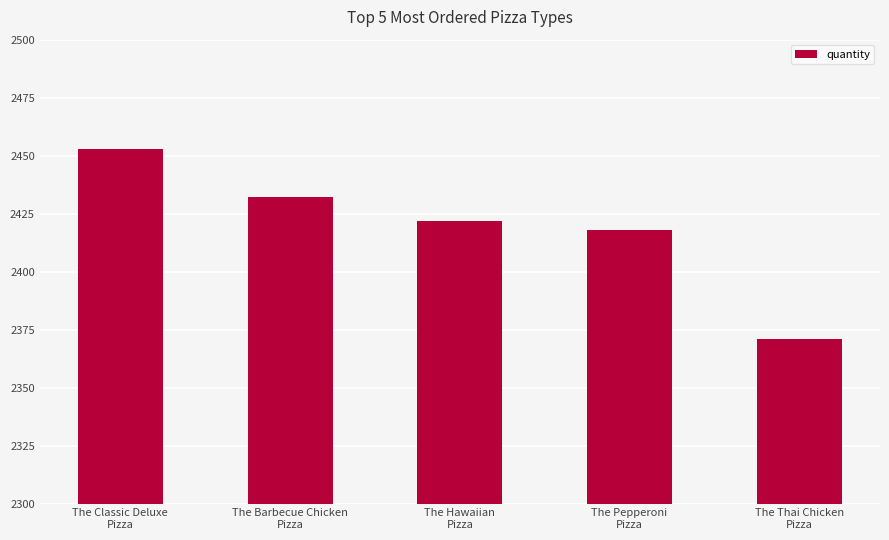

Is it true that the value at The Thai Chicken
Pizza is 2371?

True